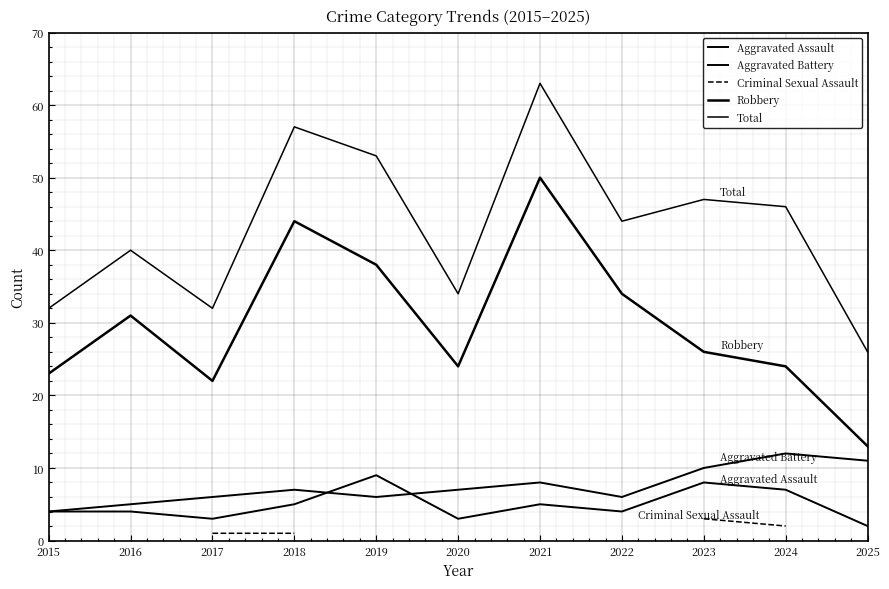

Between 2022 and 2017, which is larger?

2022